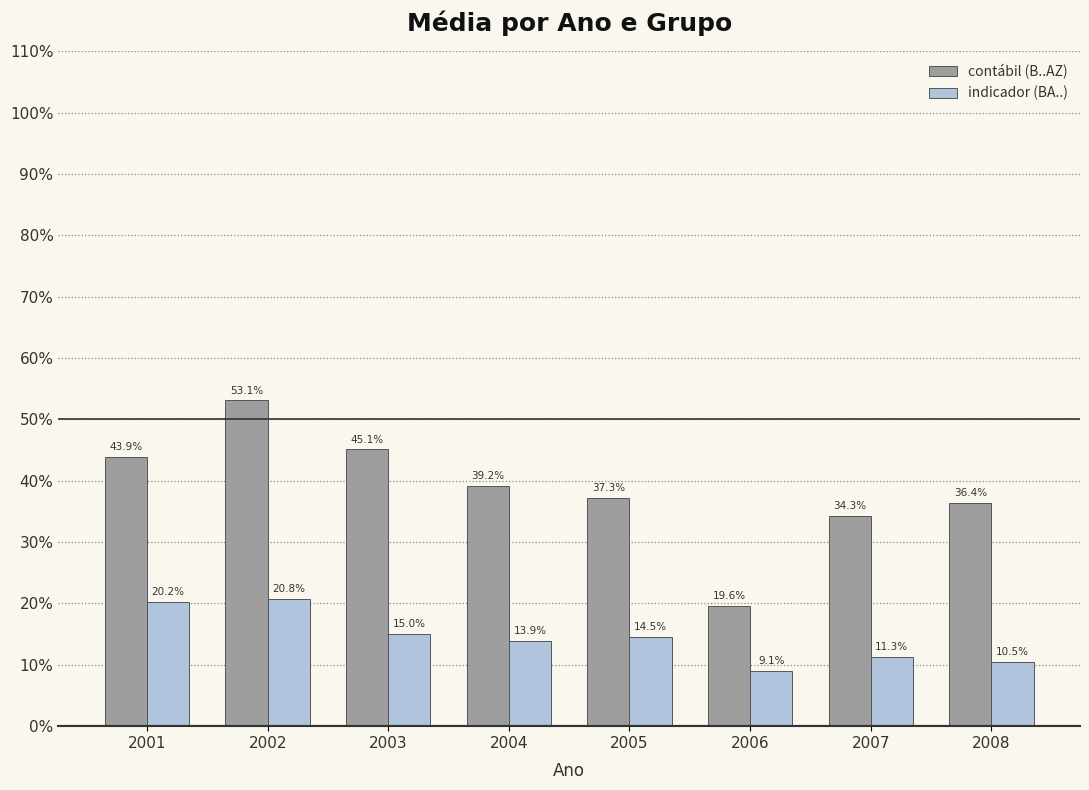

Is the value of indicador (BA..) at 2007 greater than the value of contábil (B..AZ) at 2001?

No